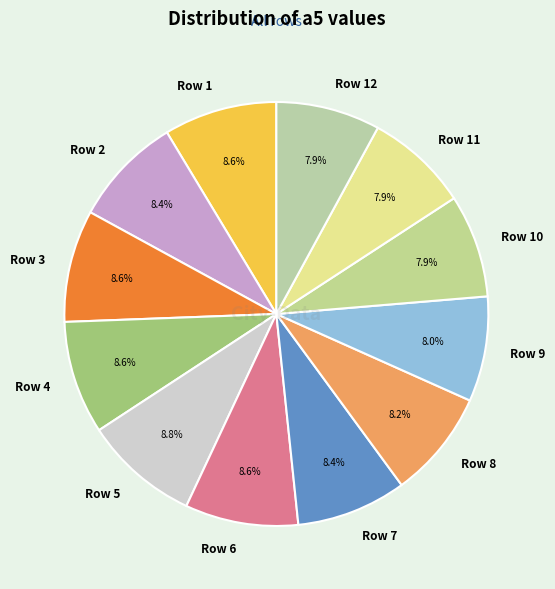

How many segments does this pie chart have?

12